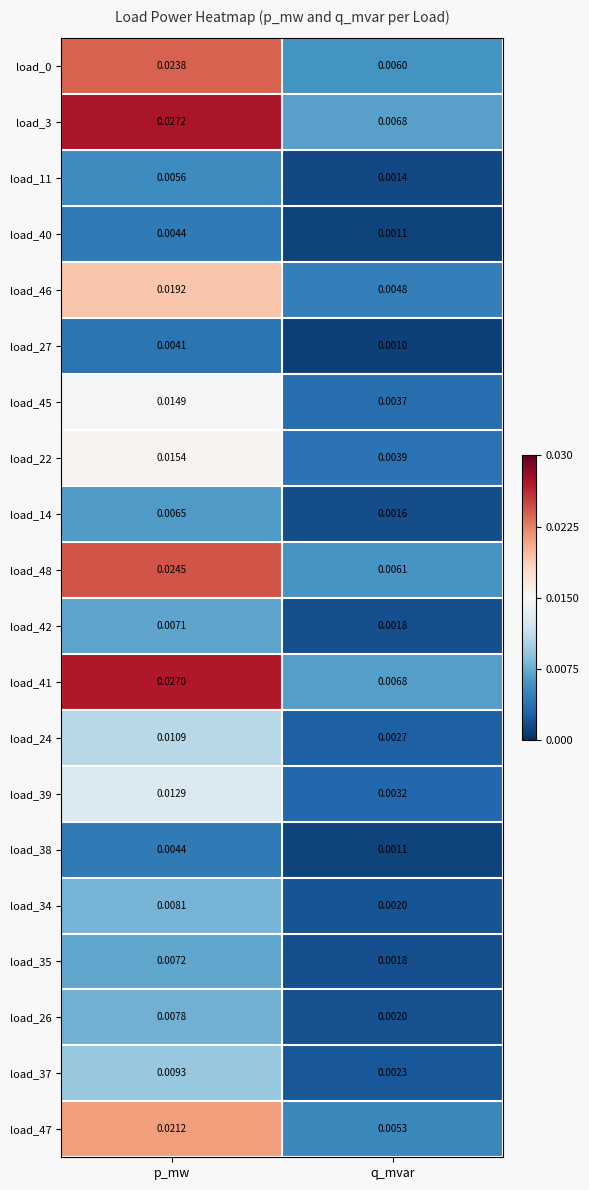

List the labels in order of load_48 value, smallest first.

q_mvar, p_mw